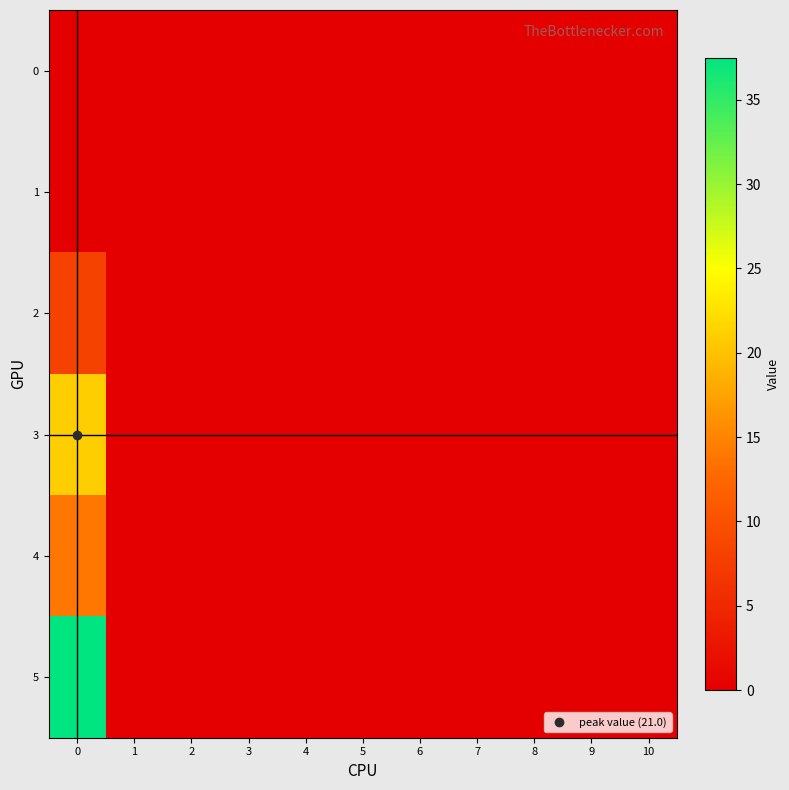

At how many categories does at least one series exceed 10?

1